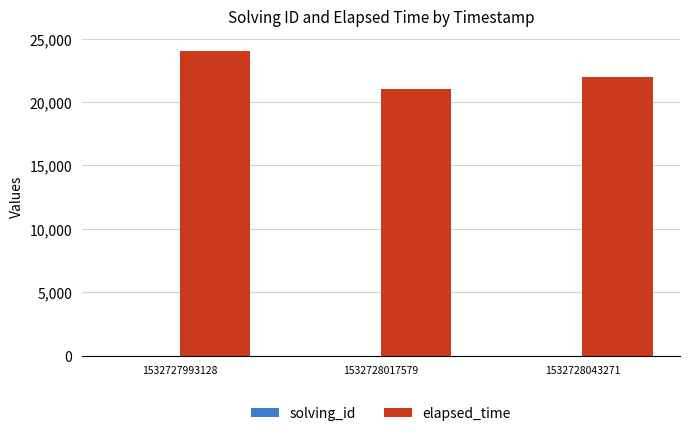

The value of elapsed_time at 1532728043271 is 33530. True or false?

False